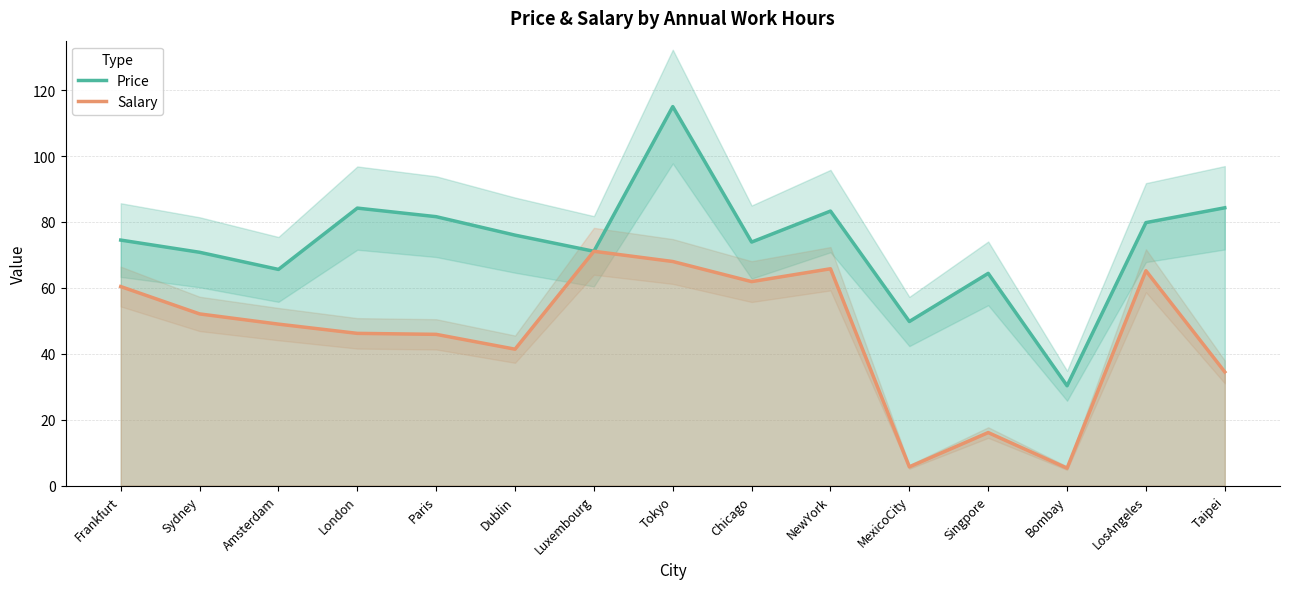

What position from the right is Tokyo?

8